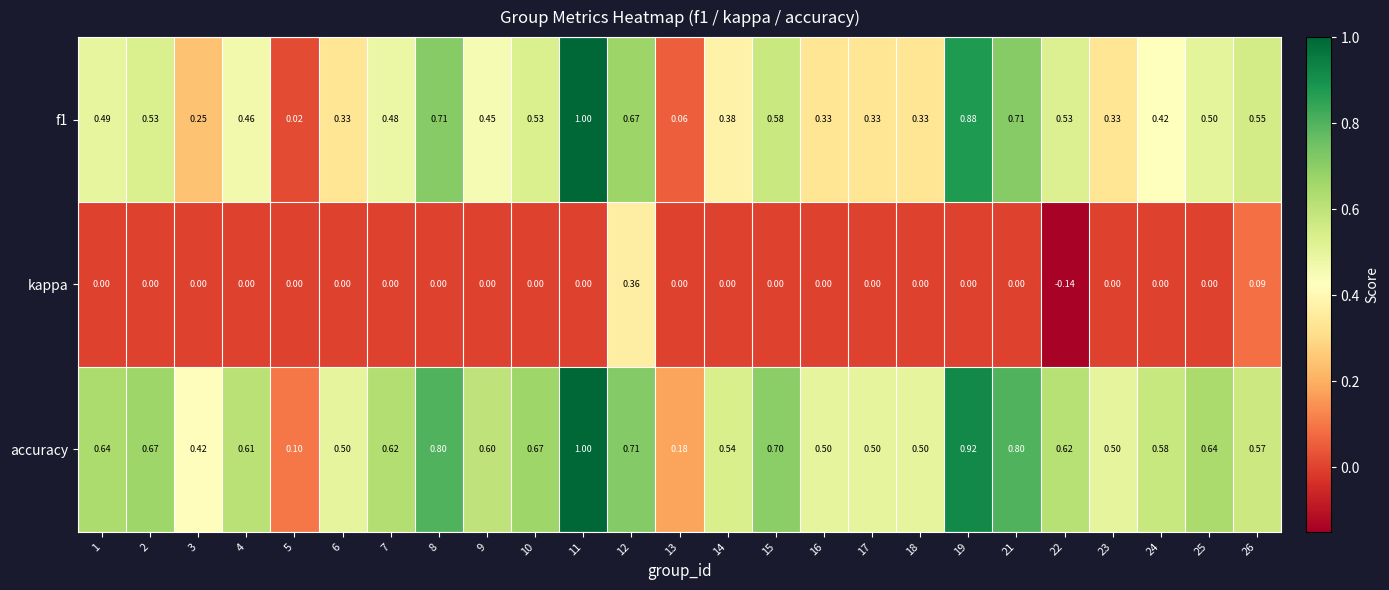

Which series has the largest total across all categories?

accuracy